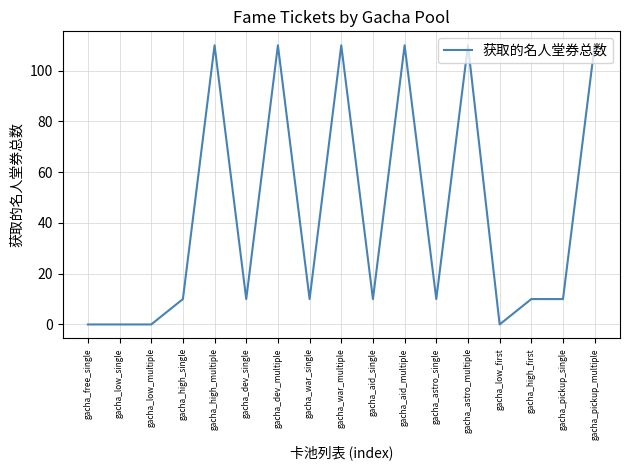

True or false: the data shows 10 at gacha_war_single.

True